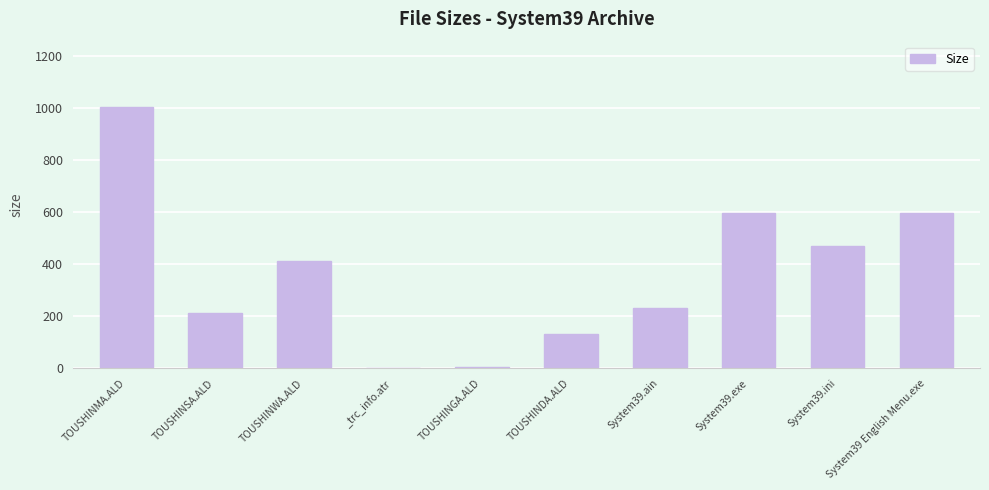

What is the sum of the values at System39 English Menu.exe and TOUSHINDA.ALD?

726.5